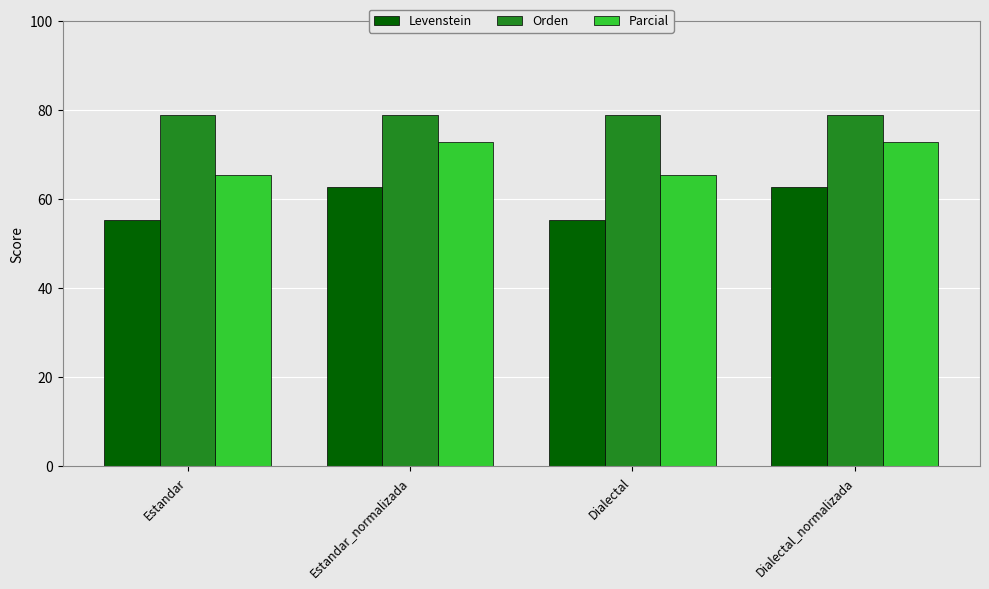

Does the chart contain any negative values?

No